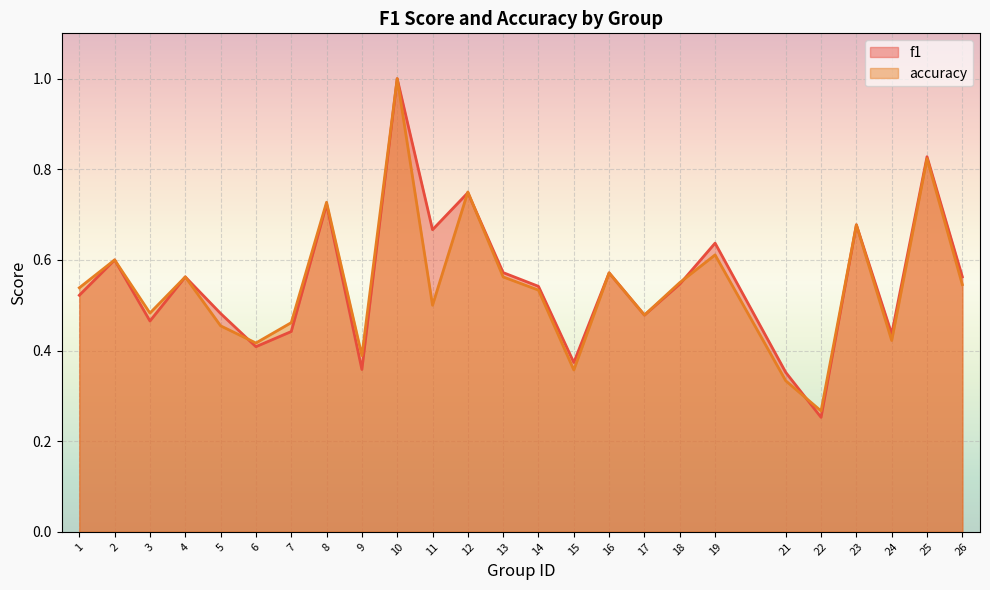

Rank the categories by f1 value from lowest to highest.

22, 21, 9, 15, 6, 24, 7, 3, 17, 5, 1, 14, 18, 4, 26, 16, 13, 2, 19, 11, 23, 8, 12, 25, 10